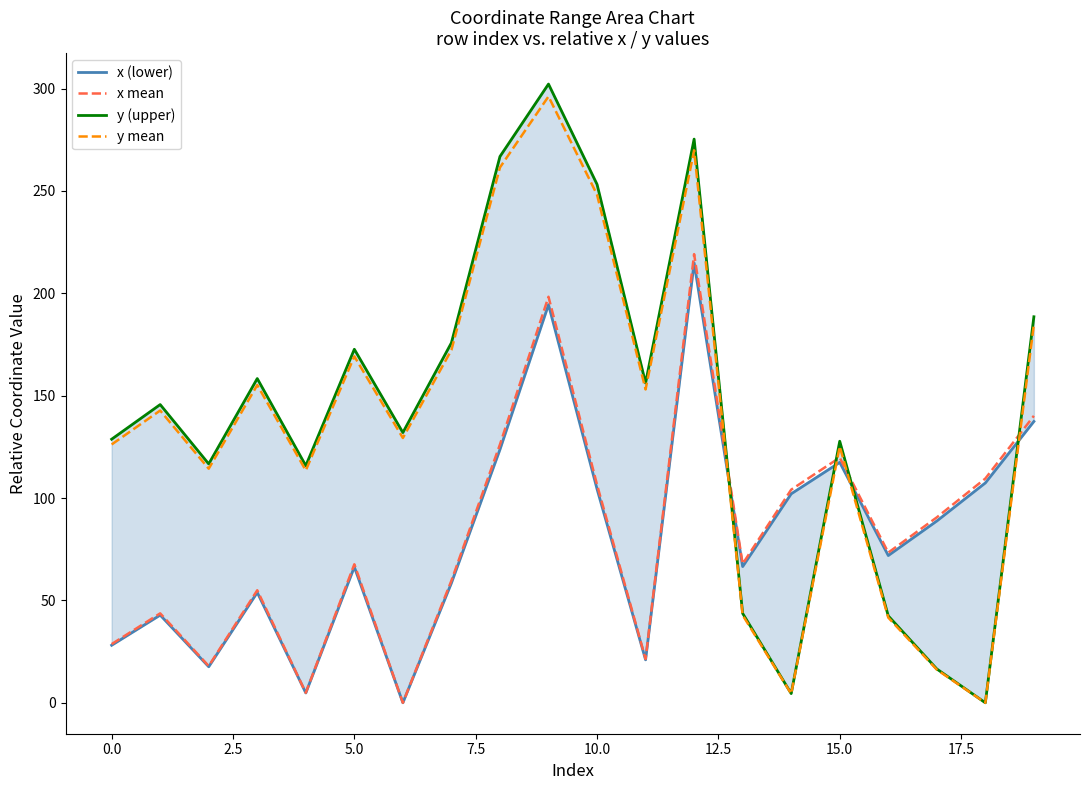

At which label is x mean closest to 109?

18